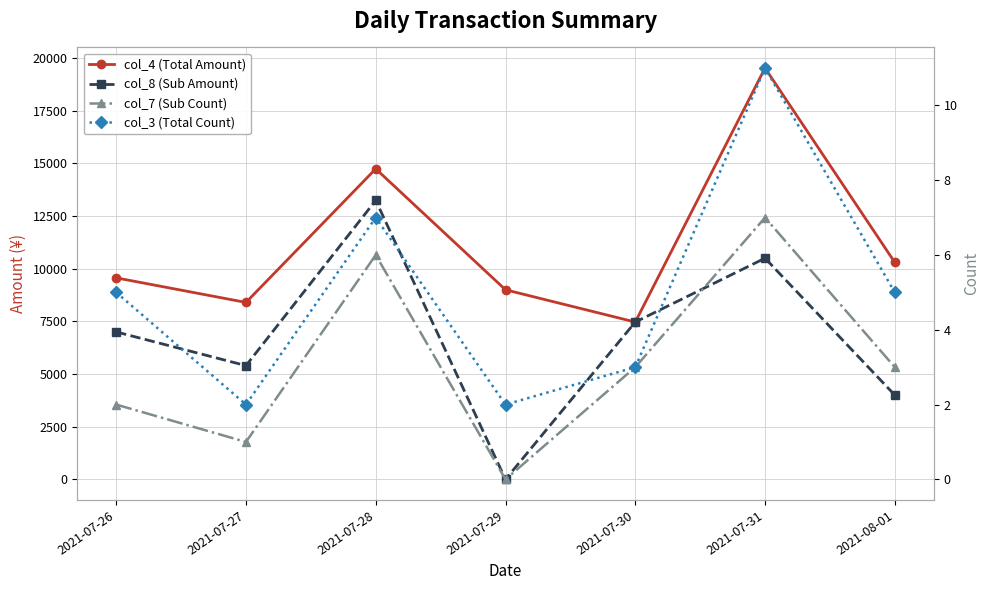

Which series has the largest total across all categories?

col_4 (Total Amount)